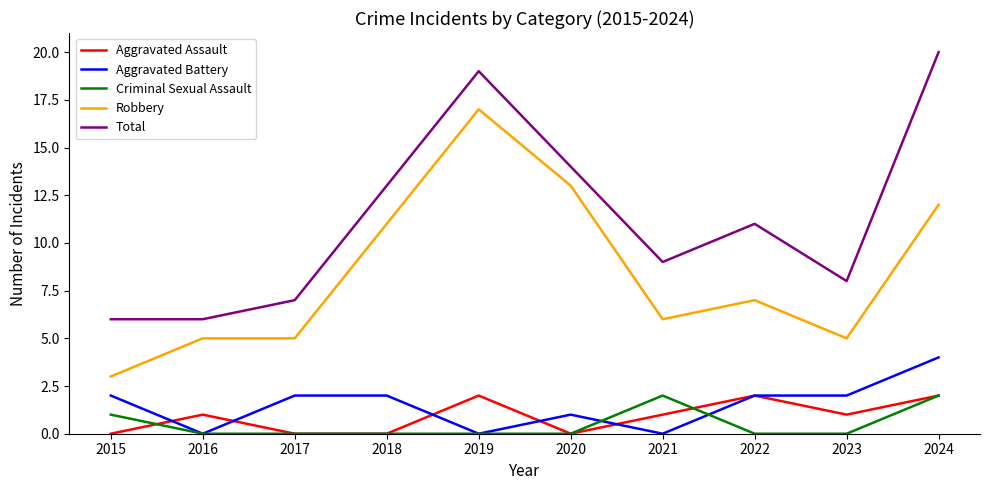

Is this an area chart (filled region under the line)?

No